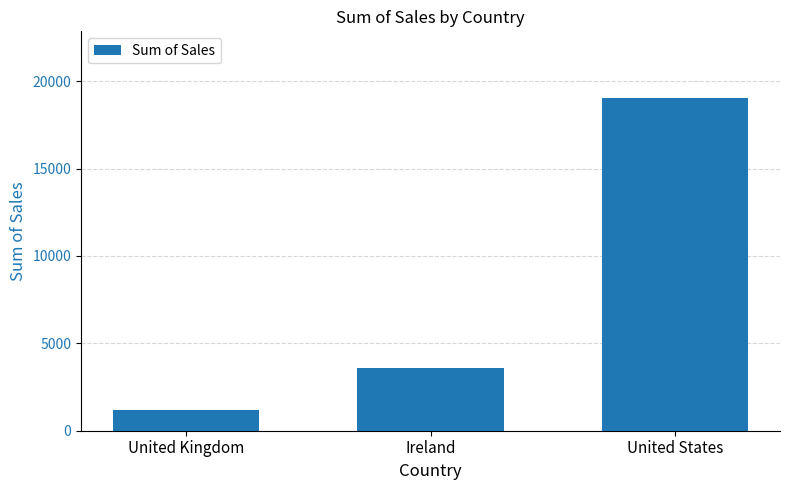

What is the ratio of the value at Ireland to the value at United Kingdom?

3.0